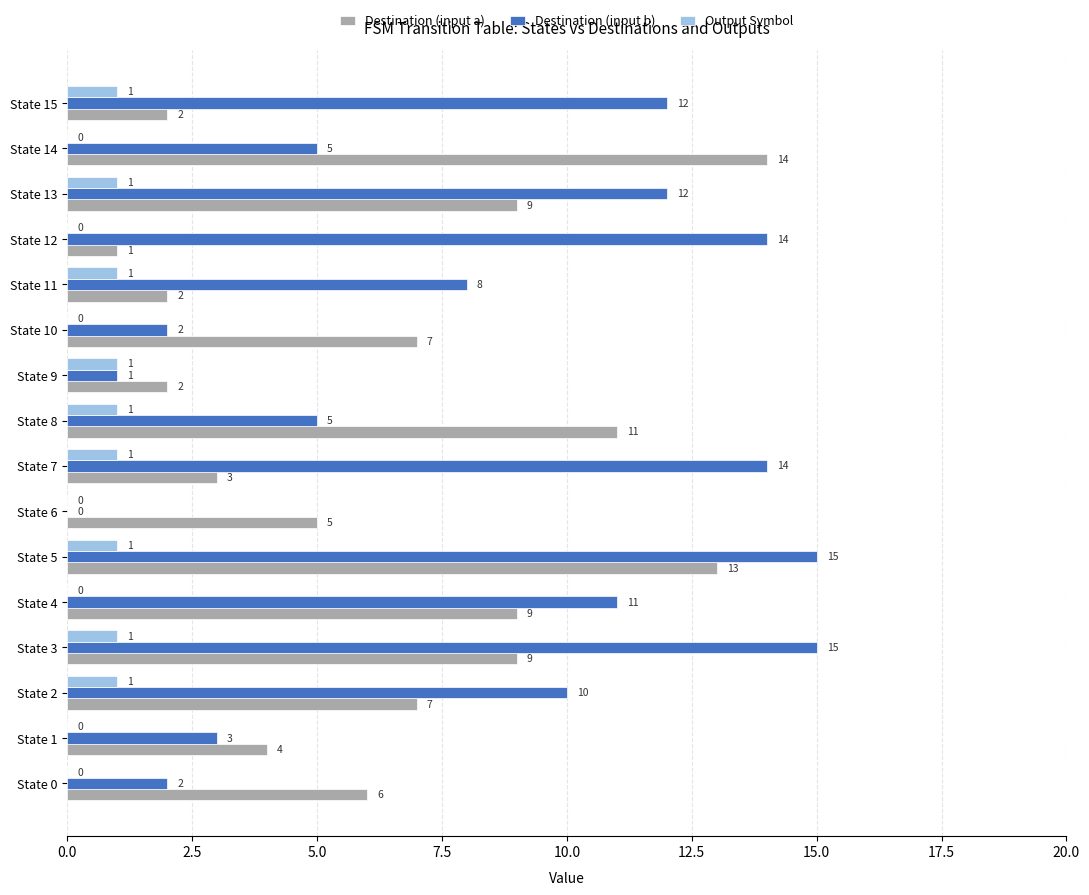

Which series has the largest total across all categories?

Destination (input b)